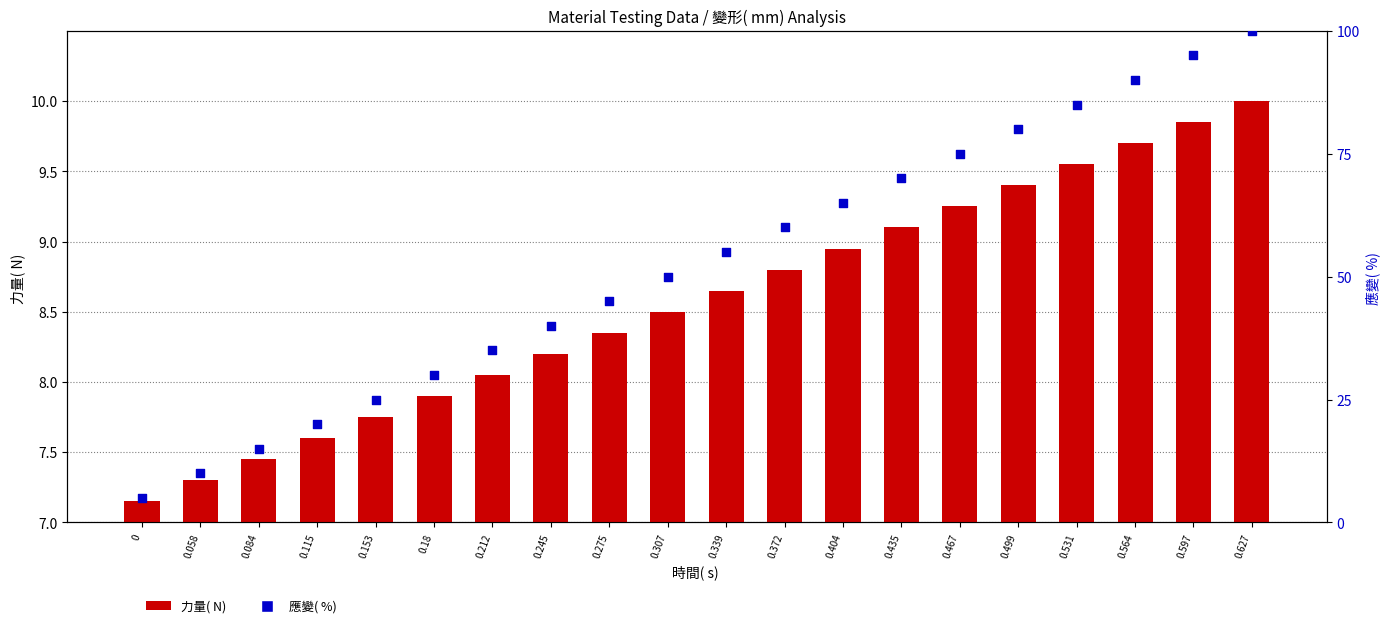

At how many categories does at least one series exceed 36?

13